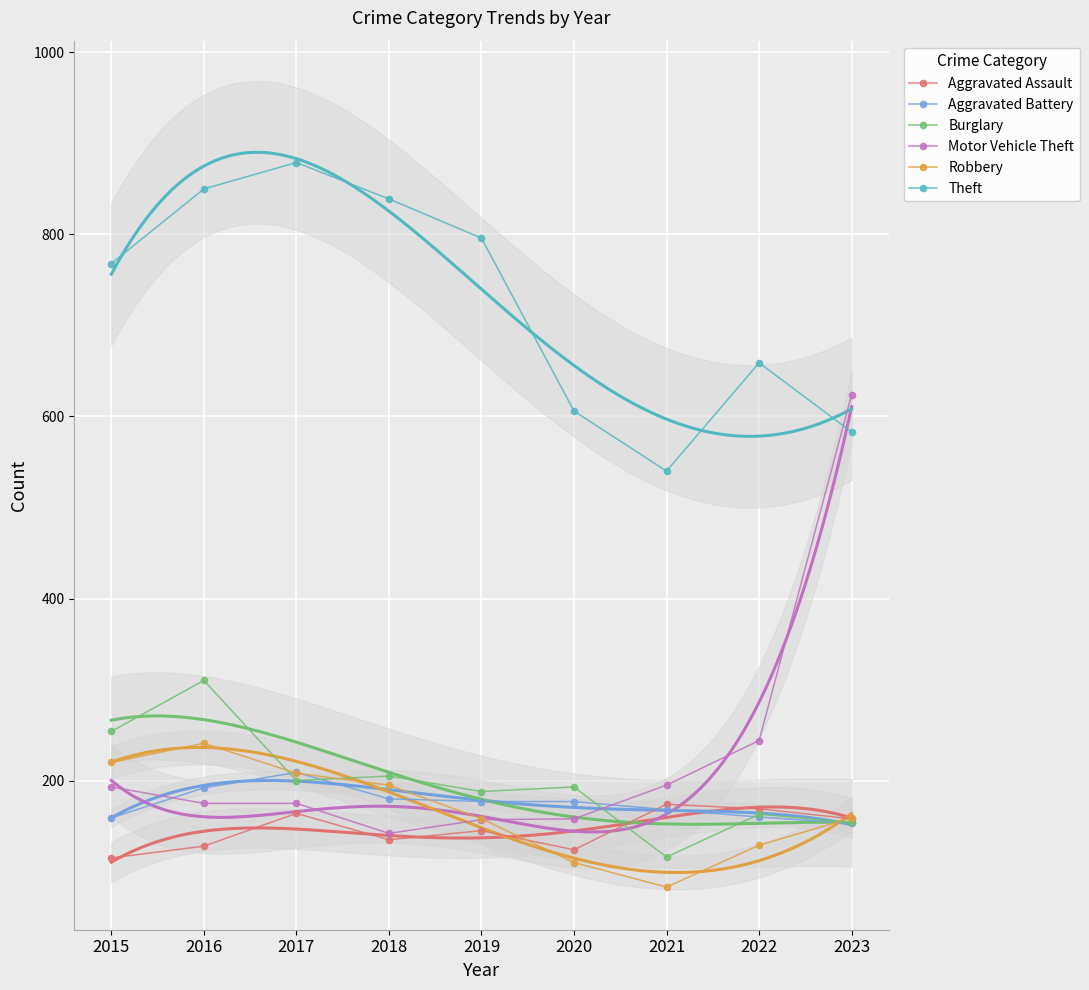

Which series has the widest spread of values?

Motor Vehicle Theft